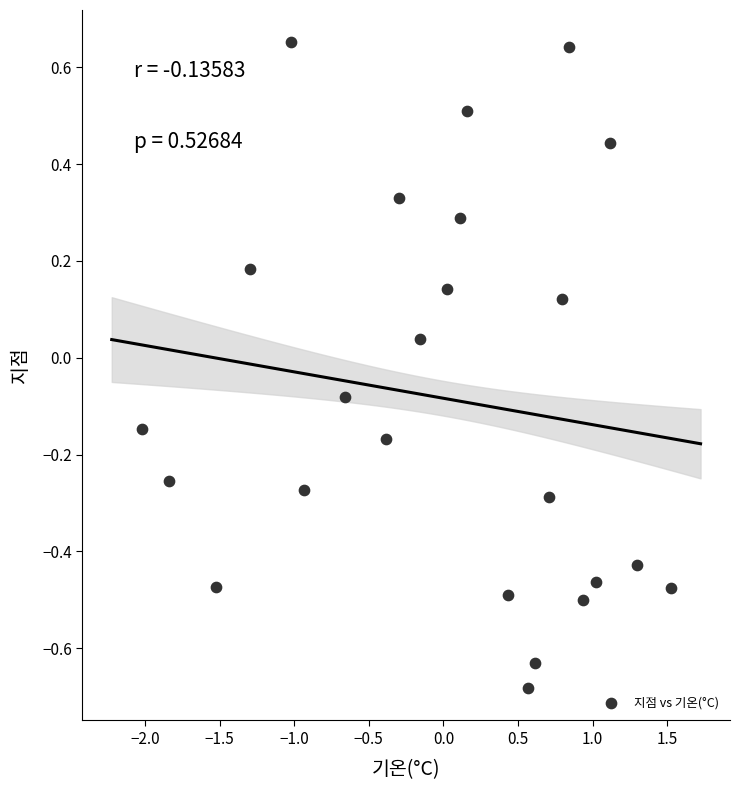

What is the range of Y values (max minus min)?

1.3